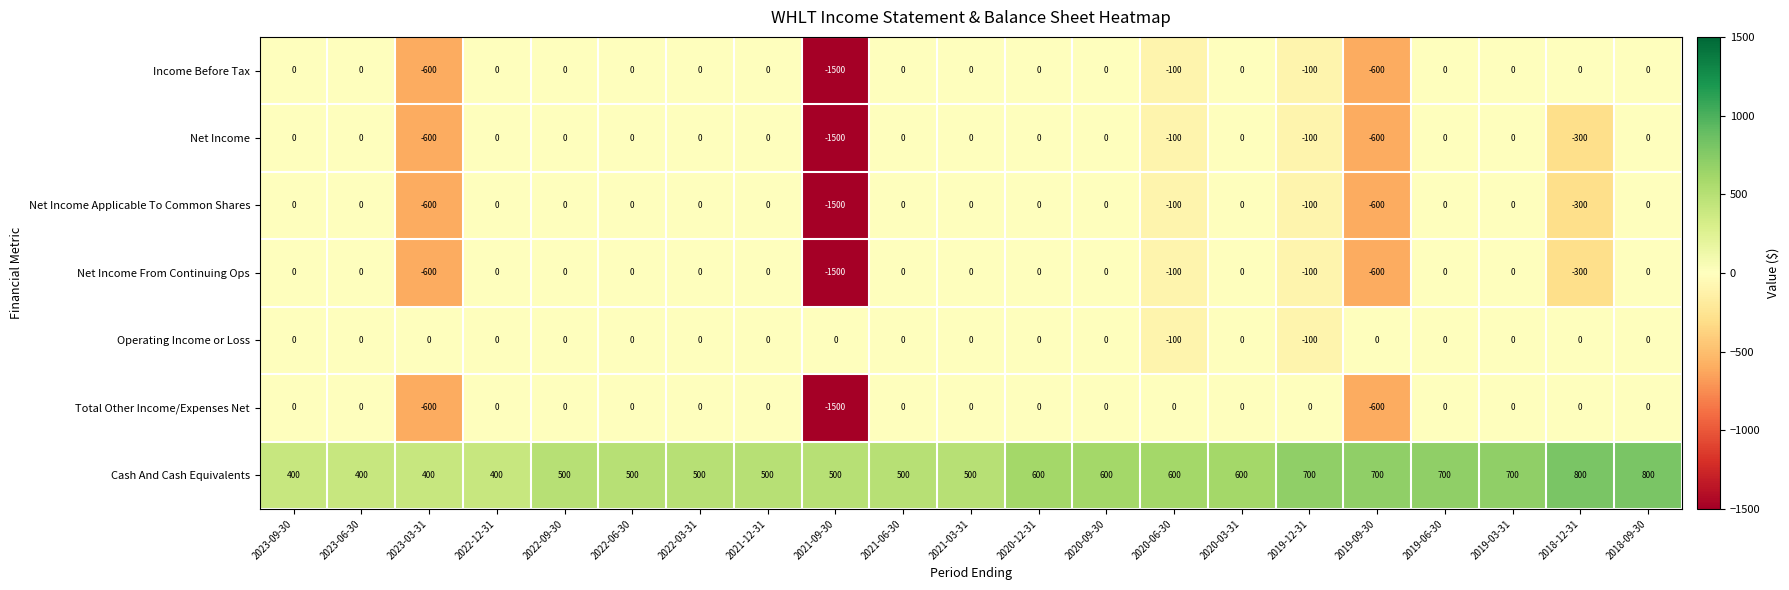

The value of Income Before Tax at 2020-09-30 is -996. True or false?

False